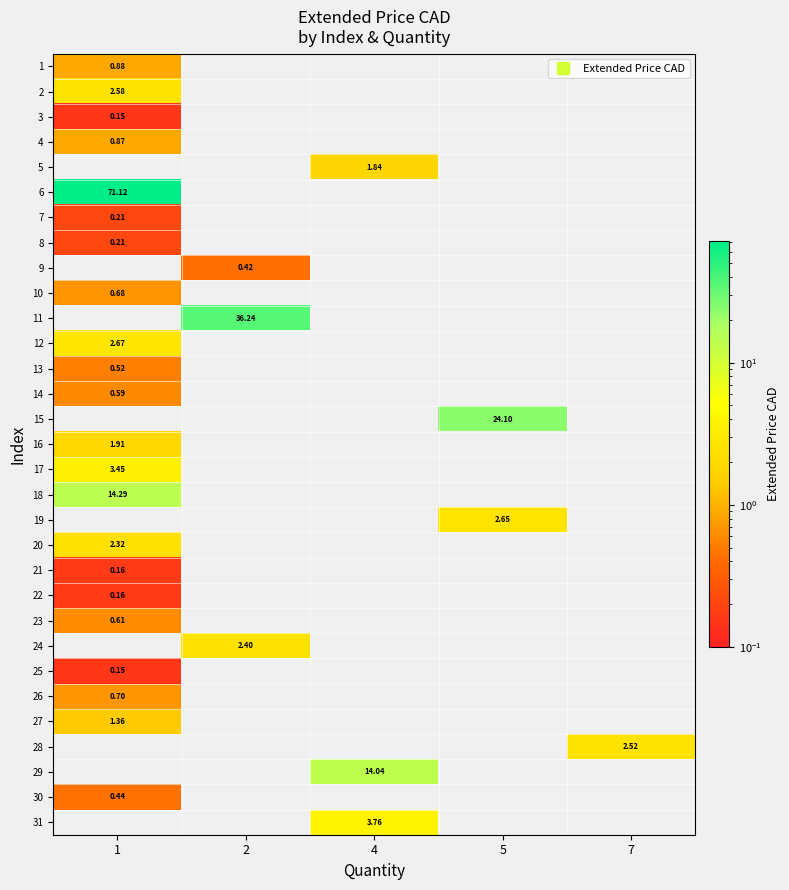

Which label corresponds to the largest value in the chart?

1